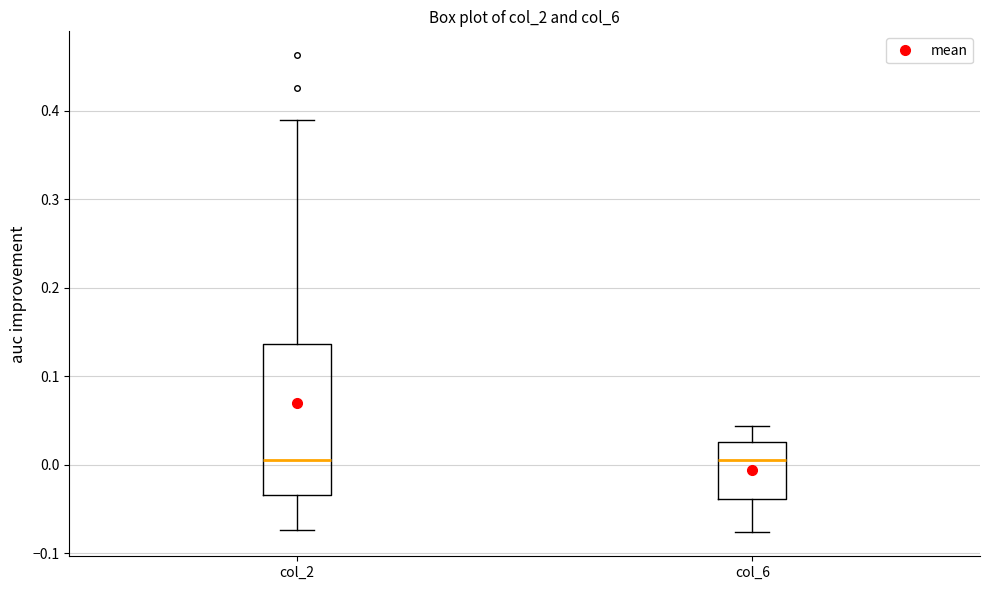

Reading left to right, transcribe this box plot: for each box, give where its median line is, the range the box spans, and where its two whiskers end, as read against the y-axis. The values are not printed on the chart, so give them approximately, as read against the axis.

col_2: median 0.01, box -0.03 to 0.14, whiskers -0.07 to 0.39
col_6: median 0.01, box -0.04 to 0.03, whiskers -0.08 to 0.04